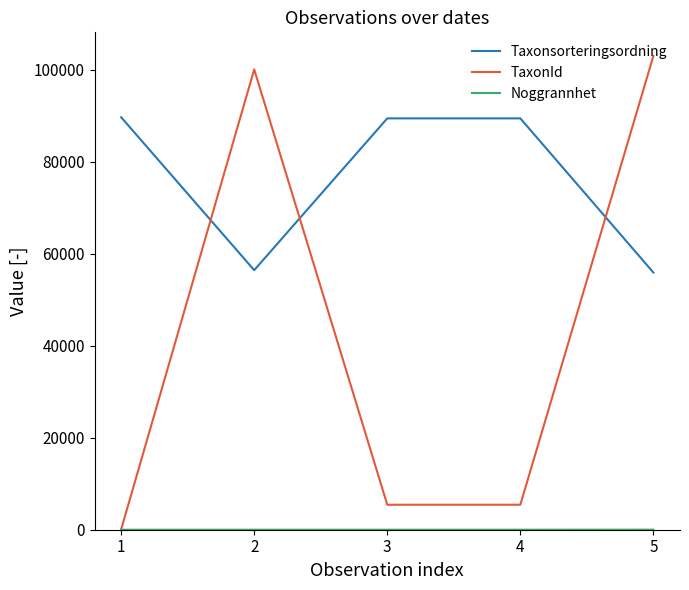

Which series has the widest spread of values?

TaxonId